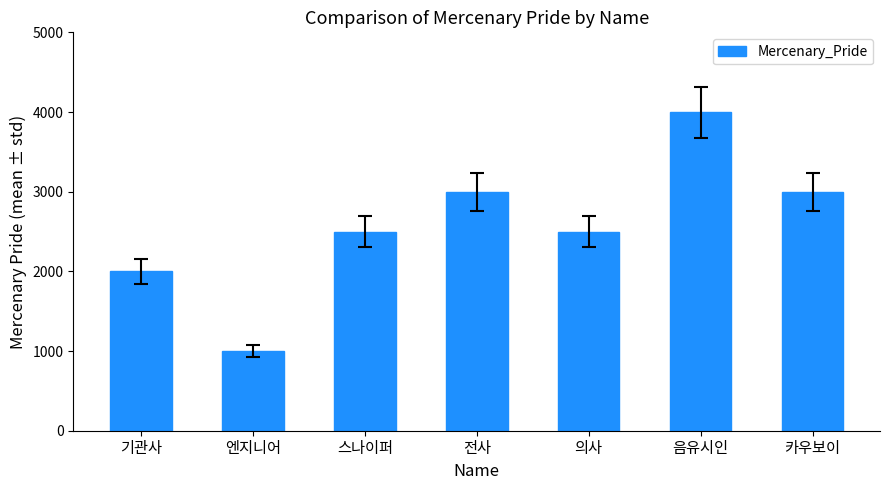

Between 엔지니어 and 스나이퍼, which is larger?

스나이퍼